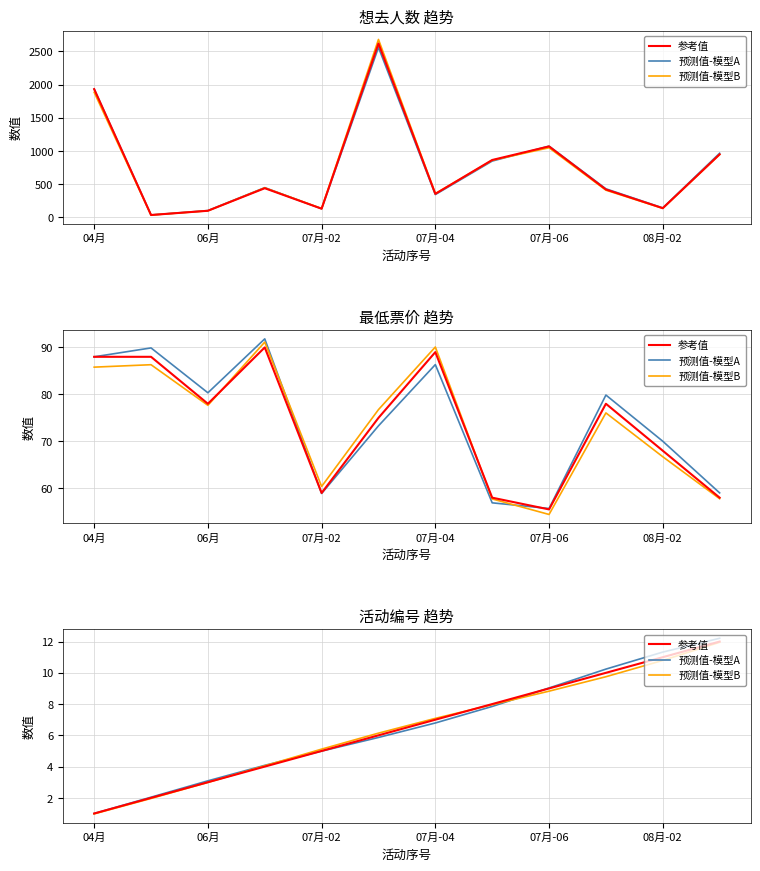

What is the difference between the maximum and minimum values in the 预测值-模型A series?

11.2